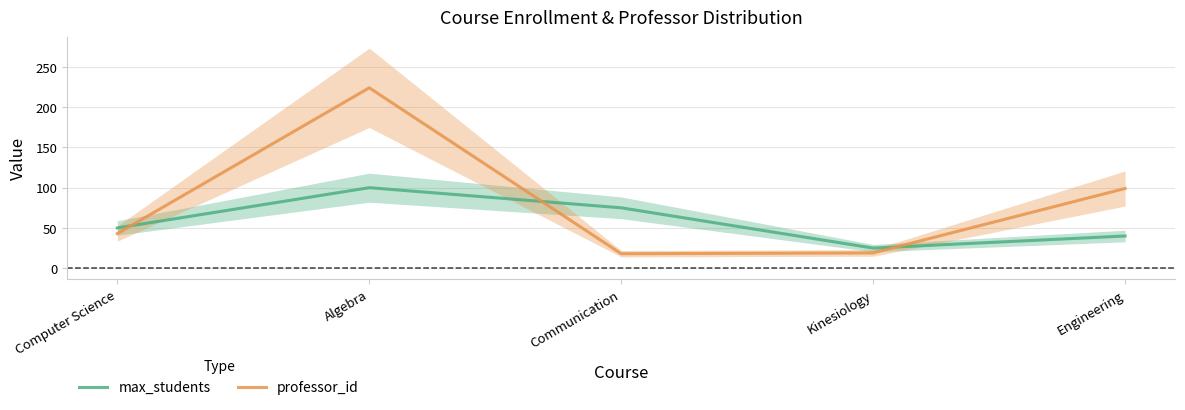

List the series in order of their peak value, highest first.

professor_id, max_students